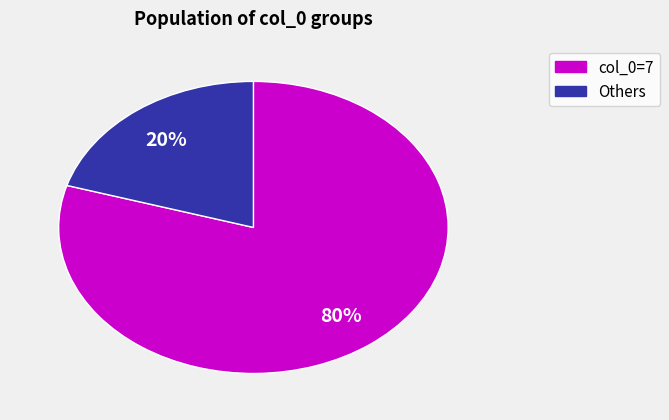

Does any single category account for the majority?

Yes